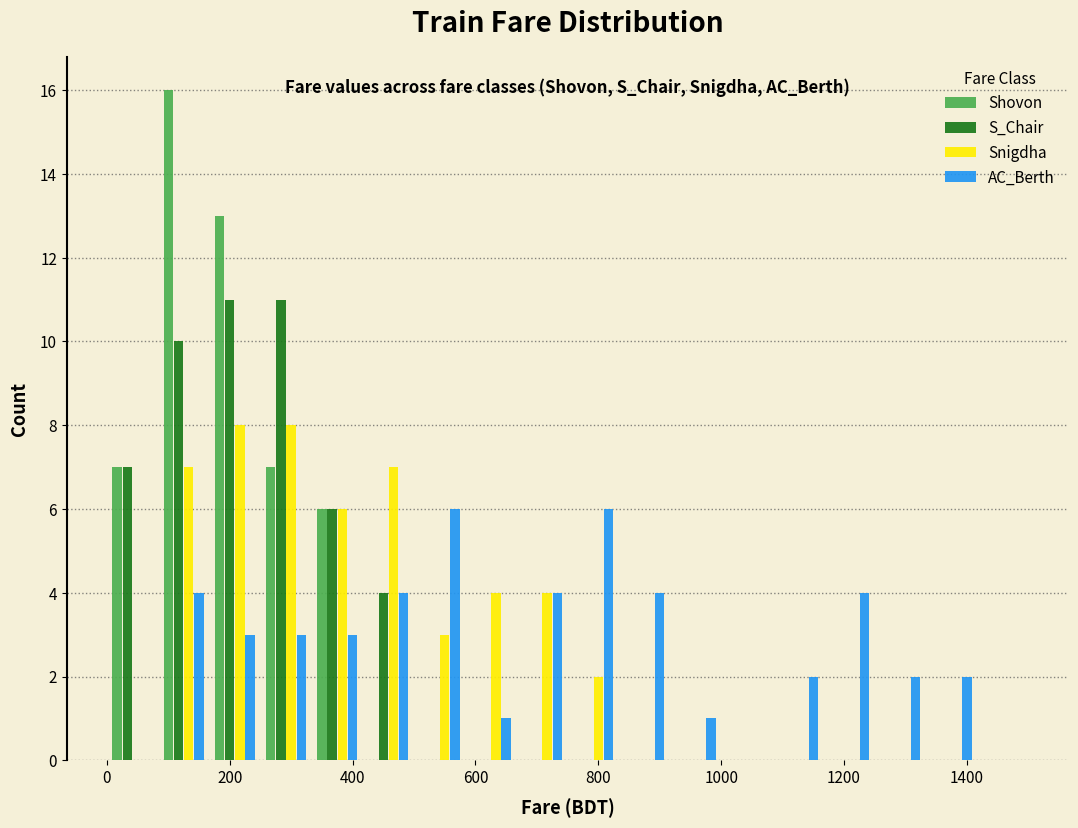

Reading left to right, transcribe this chart: for each range on the x-axis, give the height of each series' bar. Neither the bar edges nor the heights are printed on the chart, so give them approximately, as read against the axes.

0 to 80: Shovon=7	S_Chair=7	Snigdha=0	AC_Berth=0
80 to 160: Shovon=16	S_Chair=10	Snigdha=7	AC_Berth=4
160 to 260: Shovon=13	S_Chair=11	Snigdha=8	AC_Berth=3
260 to 340: Shovon=7	S_Chair=11	Snigdha=8	AC_Berth=3
340 to 420: Shovon=6	S_Chair=6	Snigdha=6	AC_Berth=3
420 to 500: Shovon=0	S_Chair=4	Snigdha=7	AC_Berth=4
500 to 580: Shovon=0	S_Chair=0	Snigdha=3	AC_Berth=6
580 to 660: Shovon=0	S_Chair=0	Snigdha=4	AC_Berth=1
660 to 760: Shovon=0	S_Chair=0	Snigdha=4	AC_Berth=4
760 to 840: Shovon=0	S_Chair=0	Snigdha=2	AC_Berth=6
840 to 920: Shovon=0	S_Chair=0	Snigdha=0	AC_Berth=4
920 to 1000: Shovon=0	S_Chair=0	Snigdha=0	AC_Berth=1
1000 to 1080: Shovon=0	S_Chair=0	Snigdha=0	AC_Berth=0
1080 to 1160: Shovon=0	S_Chair=0	Snigdha=0	AC_Berth=2
1160 to 1260: Shovon=0	S_Chair=0	Snigdha=0	AC_Berth=4
1260 to 1340: Shovon=0	S_Chair=0	Snigdha=0	AC_Berth=2
1340 to 1420: Shovon=0	S_Chair=0	Snigdha=0	AC_Berth=2
1420 to 1500: Shovon=0	S_Chair=0	Snigdha=0	AC_Berth=0